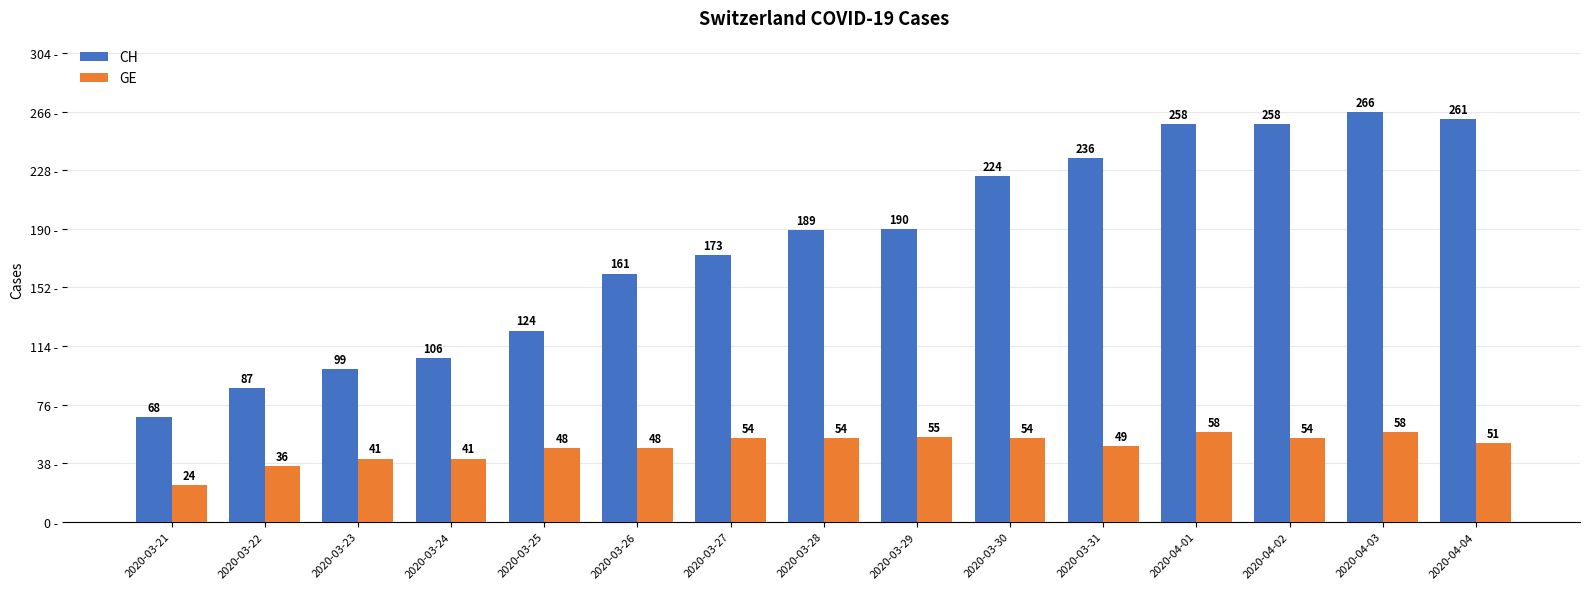

Reading left to right, extract all data points from this chart.

CH: 2020-03-21=68	2020-03-22=87	2020-03-23=99	2020-03-24=106	2020-03-25=124	2020-03-26=161	2020-03-27=173	2020-03-28=189	2020-03-29=190	2020-03-30=224	2020-03-31=236	2020-04-01=258	2020-04-02=258	2020-04-03=266	2020-04-04=261
GE: 2020-03-21=24	2020-03-22=36	2020-03-23=41	2020-03-24=41	2020-03-25=48	2020-03-26=48	2020-03-27=54	2020-03-28=54	2020-03-29=55	2020-03-30=54	2020-03-31=49	2020-04-01=58	2020-04-02=54	2020-04-03=58	2020-04-04=51